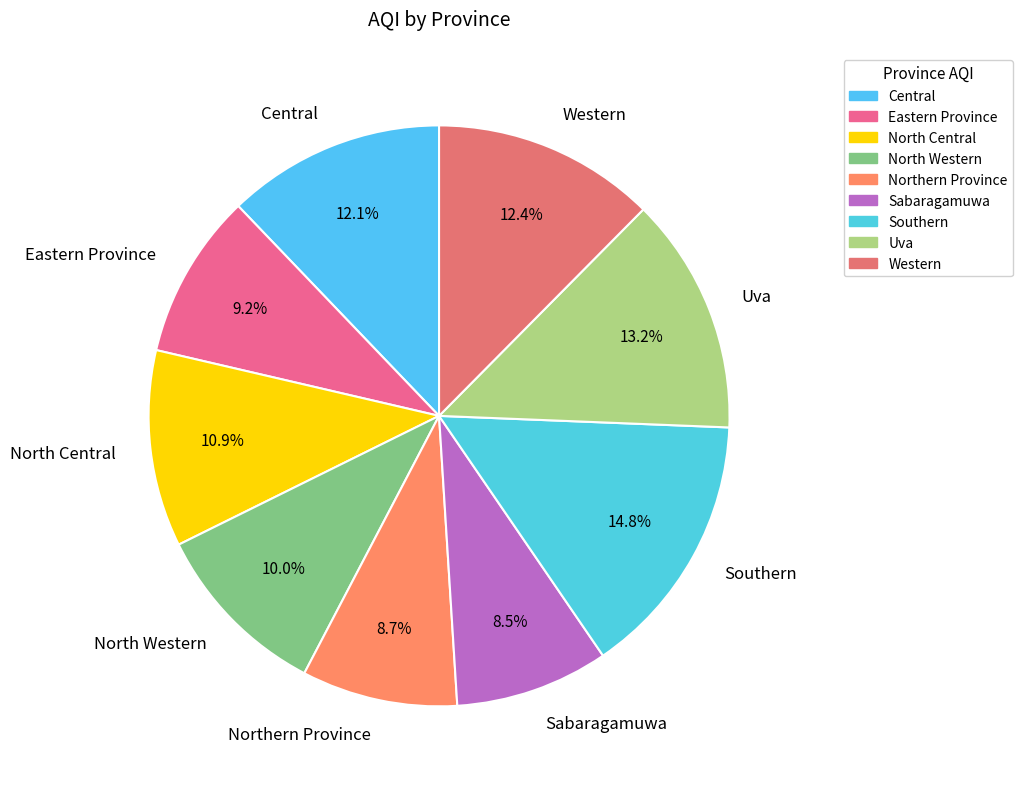

Is it true that North Central is 2% of the pie?

False